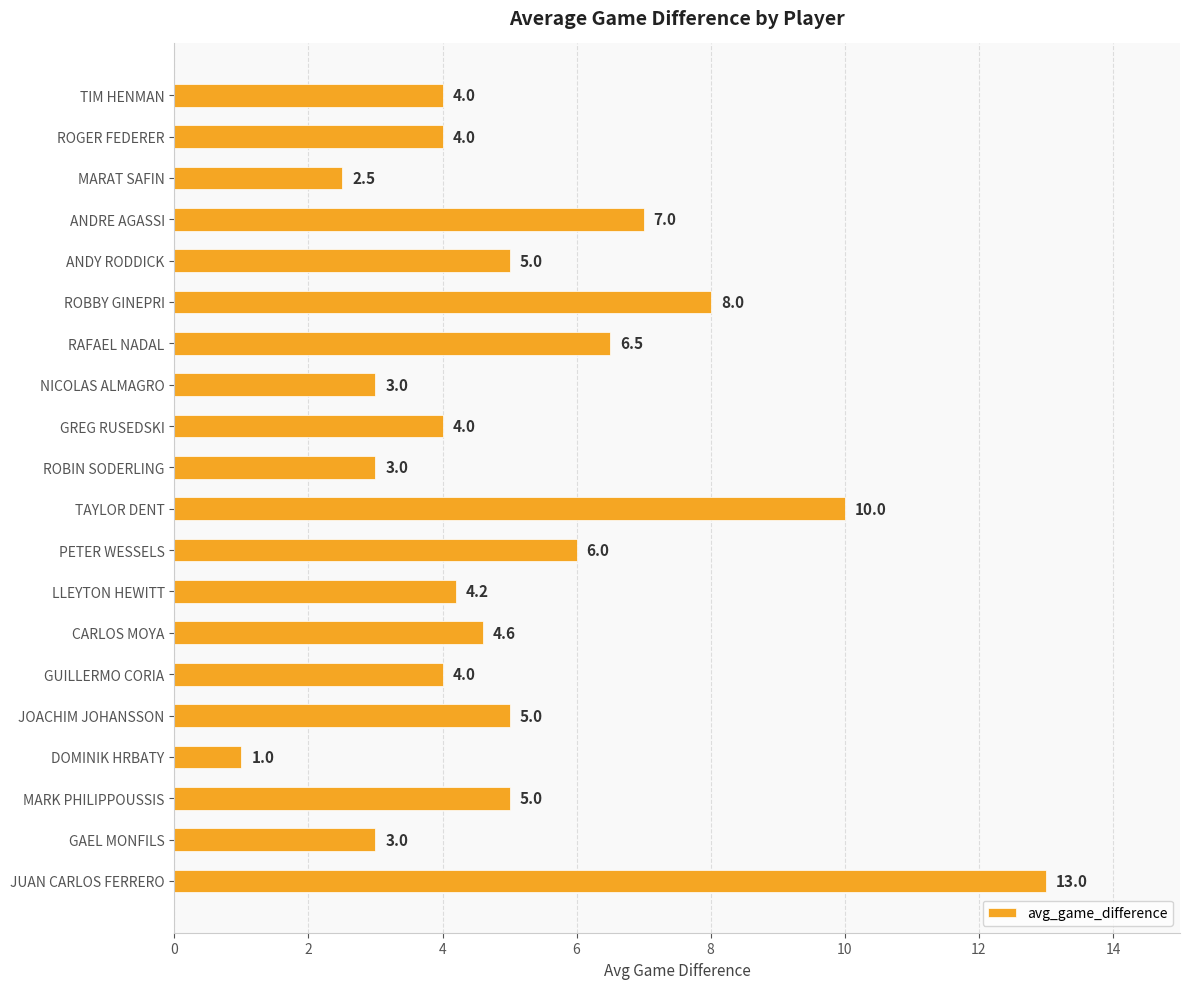

What is the average value?

5.1